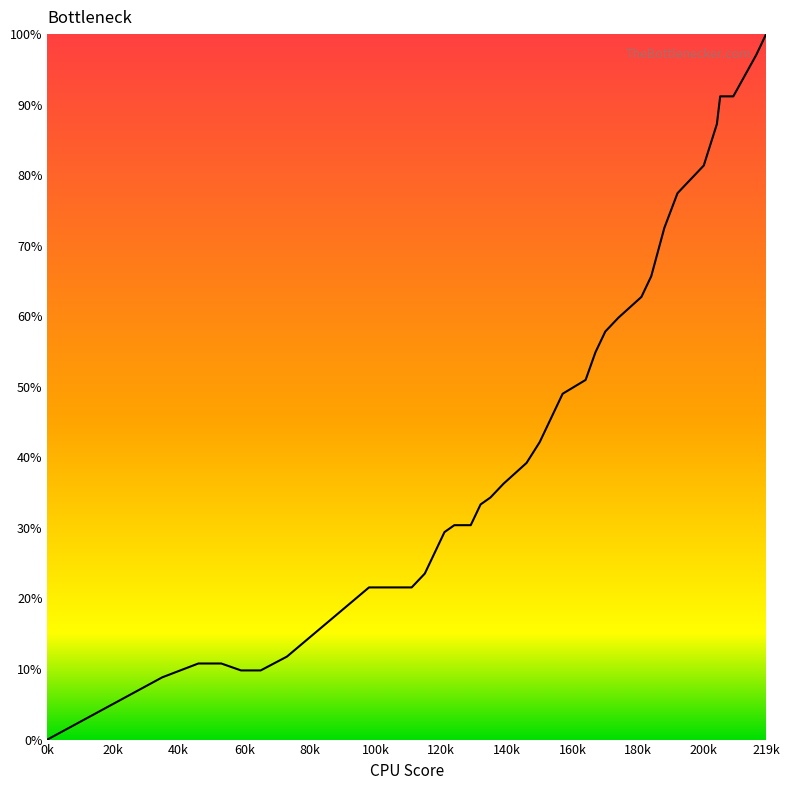

Reading left to right, transcribe all the data shown in this chart.

0.0	8.8	10.8	10.8	9.8	9.8	11.8	13.7	15.7	17.6	19.6	21.6	21.6	21.6	23.5	26.5	29.4	30.4	30.4	33.3	34.3	36.3	39.2	42.2	45.1	49.0	51.0	54.9	57.8	59.8	62.7	65.7	72.5	77.5	81.4	87.3	91.2	91.2	97.1	100.0